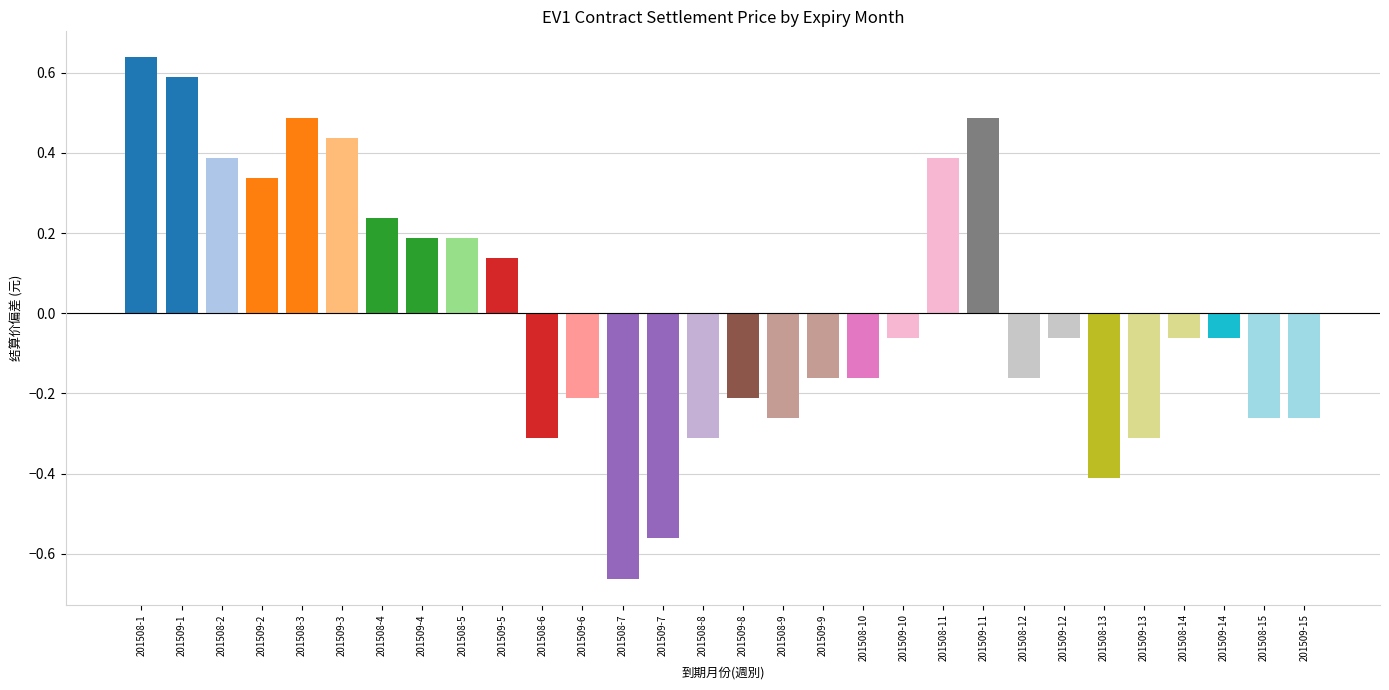

Where does the data first go above 0?

201508-1